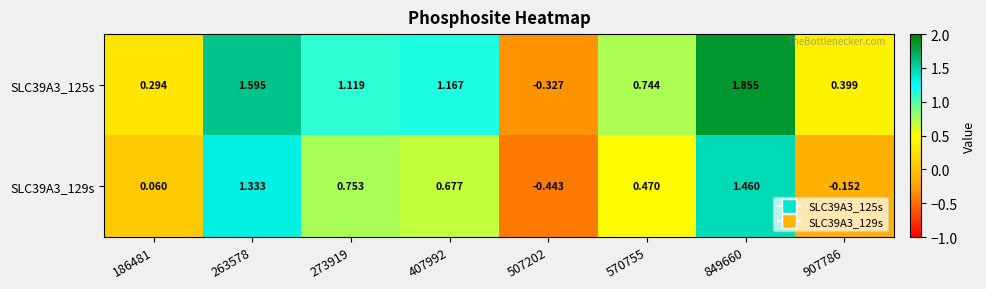

Is the value of SLC39A3_125s at 570755 greater than the value of SLC39A3_129s at 407992?

Yes